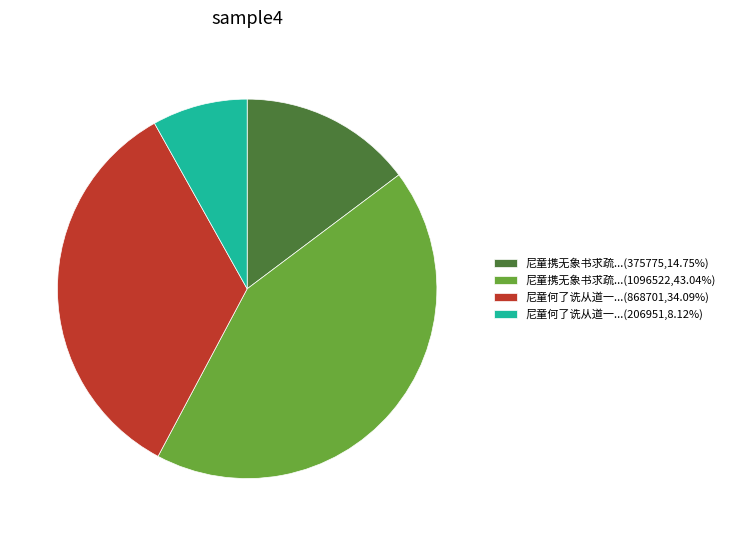

Do 尼童何了诜从道一...(868701,34.09%) and 尼童携无象书求疏...(1096522,43.04%) together represent more than half of the pie?

Yes